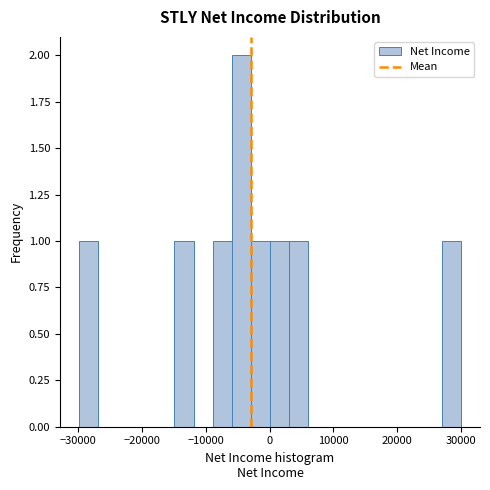

Around what value on the x-axis is the tallest bar? Give the approximate position of its centre, as read against the axis.

-4000